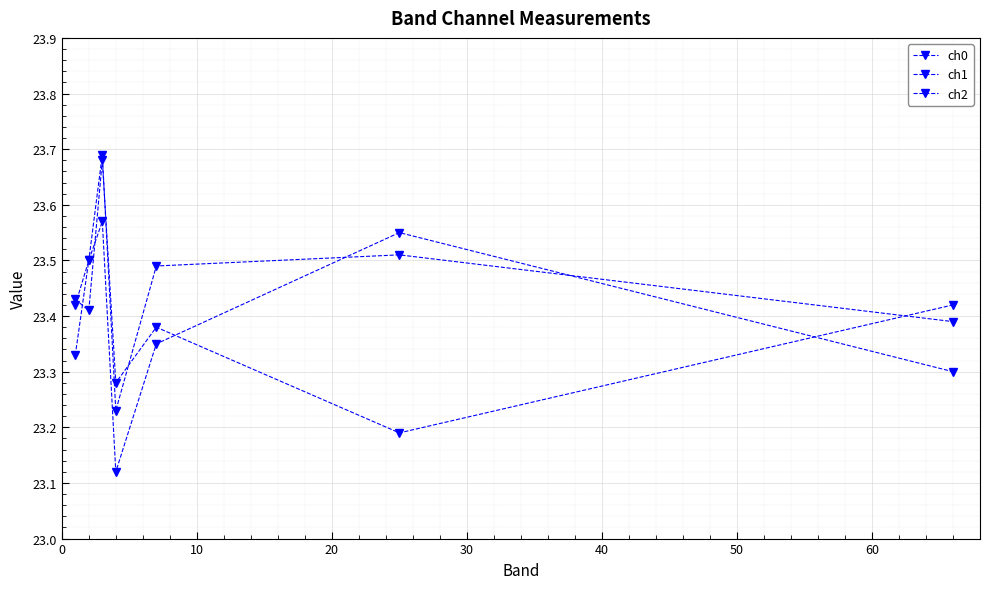

How many lines are shown in the chart?

3